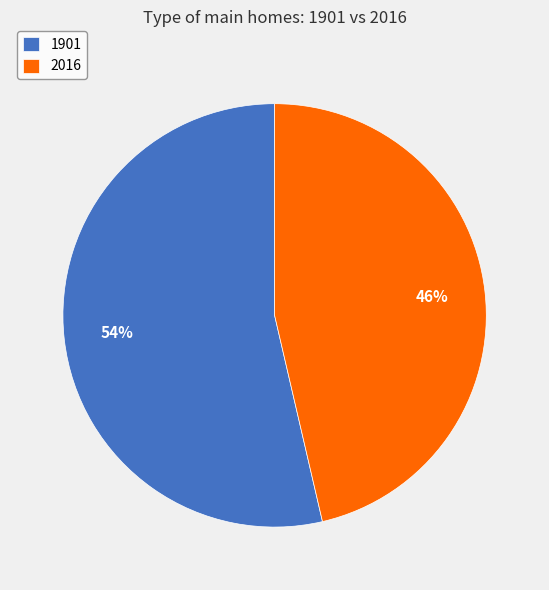

Which category has the biggest portion of the pie?

1901